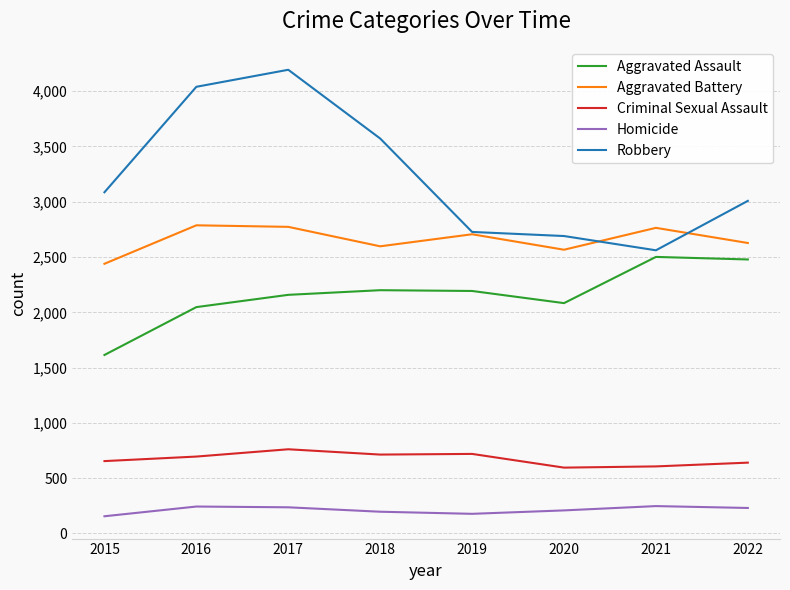

True or false: Robbery and Criminal Sexual Assault intersect in this chart.

False